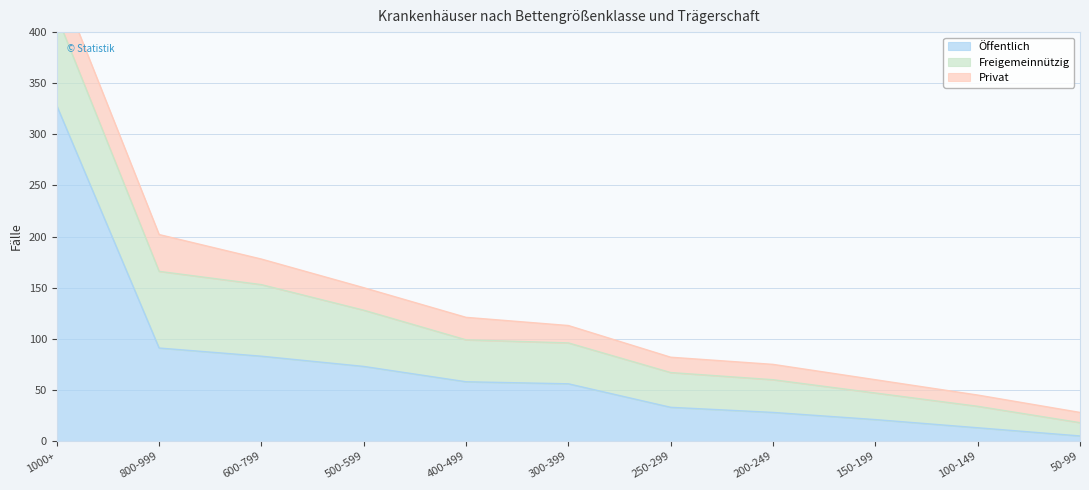

What are all the series names shown in the legend?

Öffentlich, Freigemeinnützig, Privat